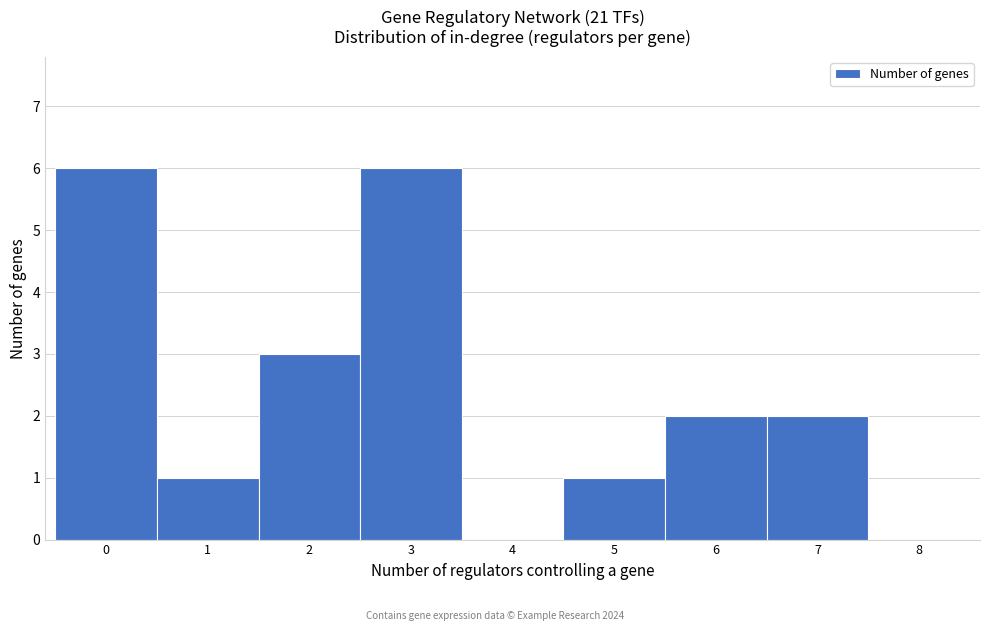

Reading left to right, list every bar in this chart as the range it spans on the x-axis followed by its height. The values are not printed on the chart, so give them approximately, as read against the axis.

-0.5 to 0.5: 6
0.5 to 1.5: 1
1.5 to 2.5: 3
2.5 to 3.5: 6
3.5 to 4.5: 0
4.5 to 5.5: 1
5.5 to 6.5: 2
6.5 to 7.5: 2
7.5 to 8.5: 0